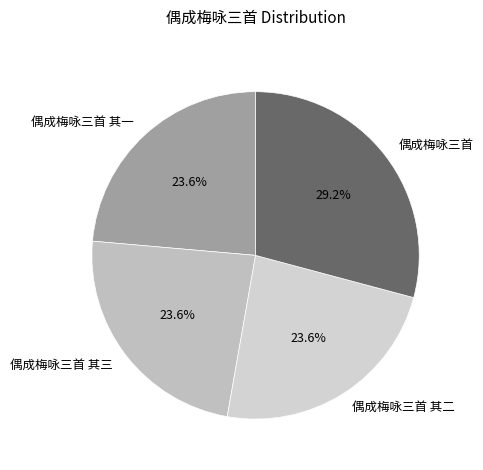

Which category has the biggest portion of the pie?

偶成梅咏三首